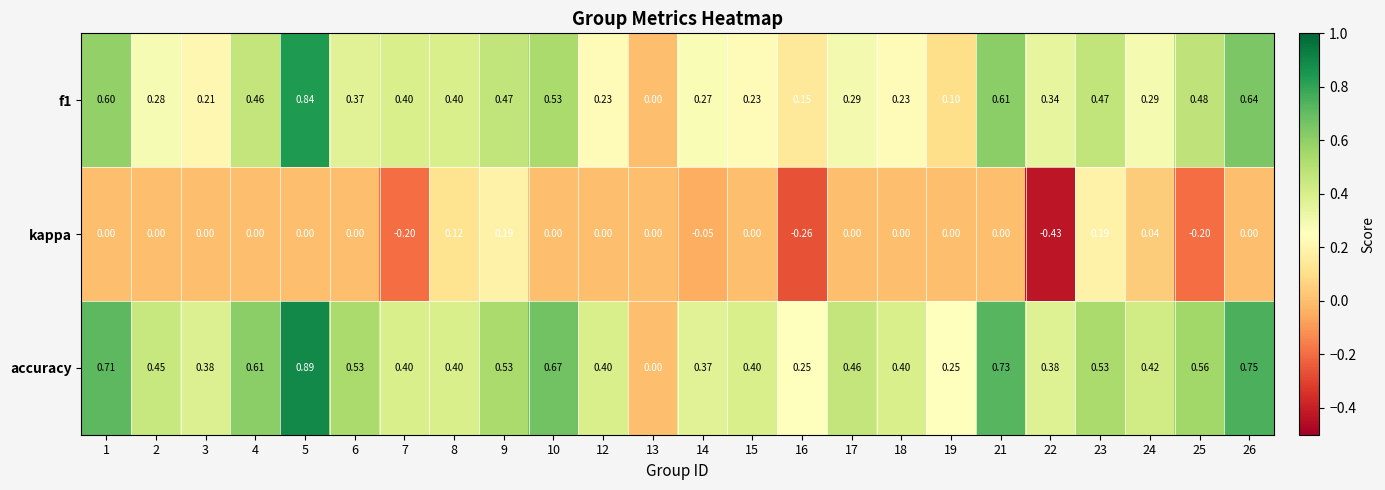

Rank the series at 2 from highest to lowest value.

accuracy, f1, kappa